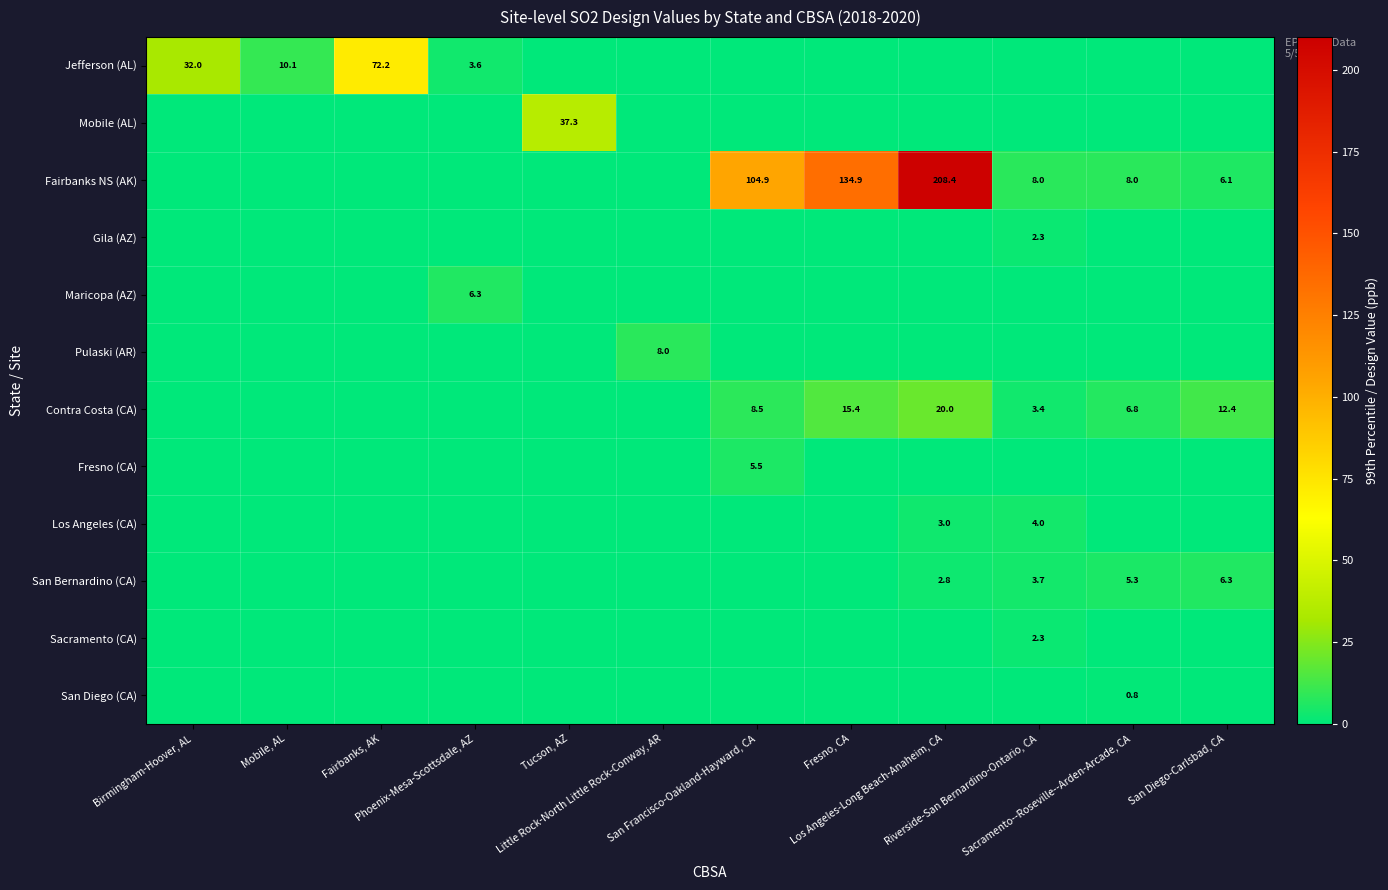

Is it true that San Diego (CA) equals -0.4 at Fairbanks, AK?

False